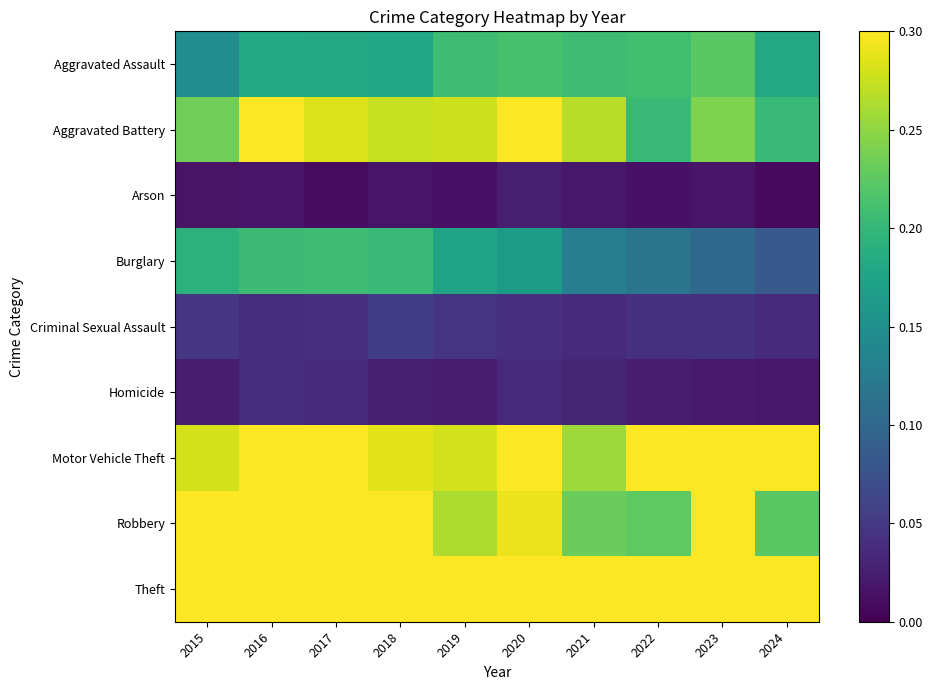

Which category has the highest value across all series?

2019